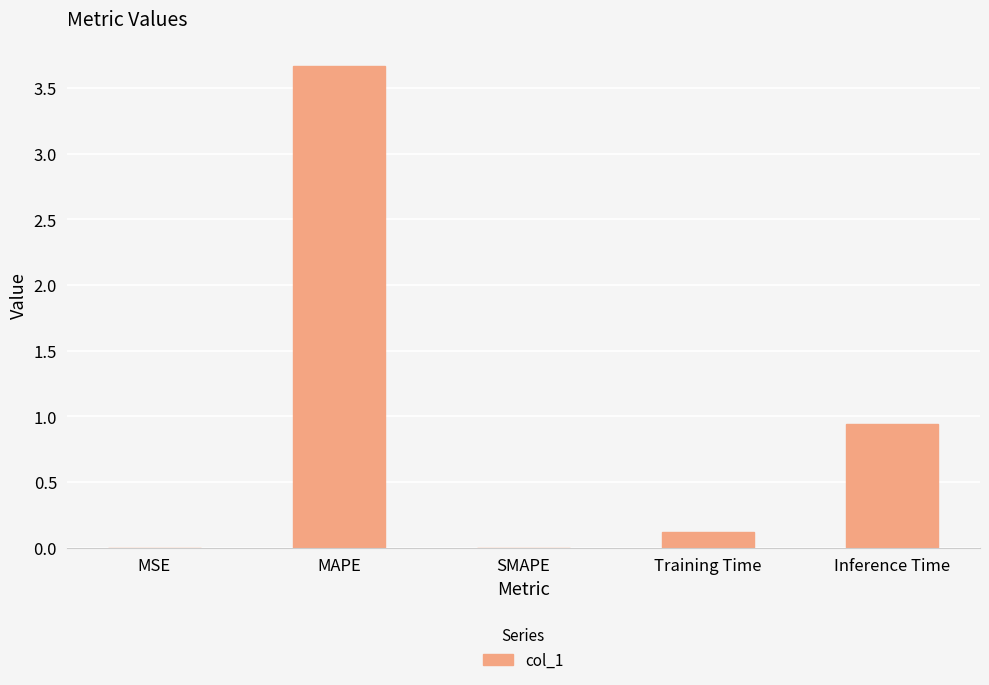

What is the change in value from SMAPE to Training Time?

+0.1